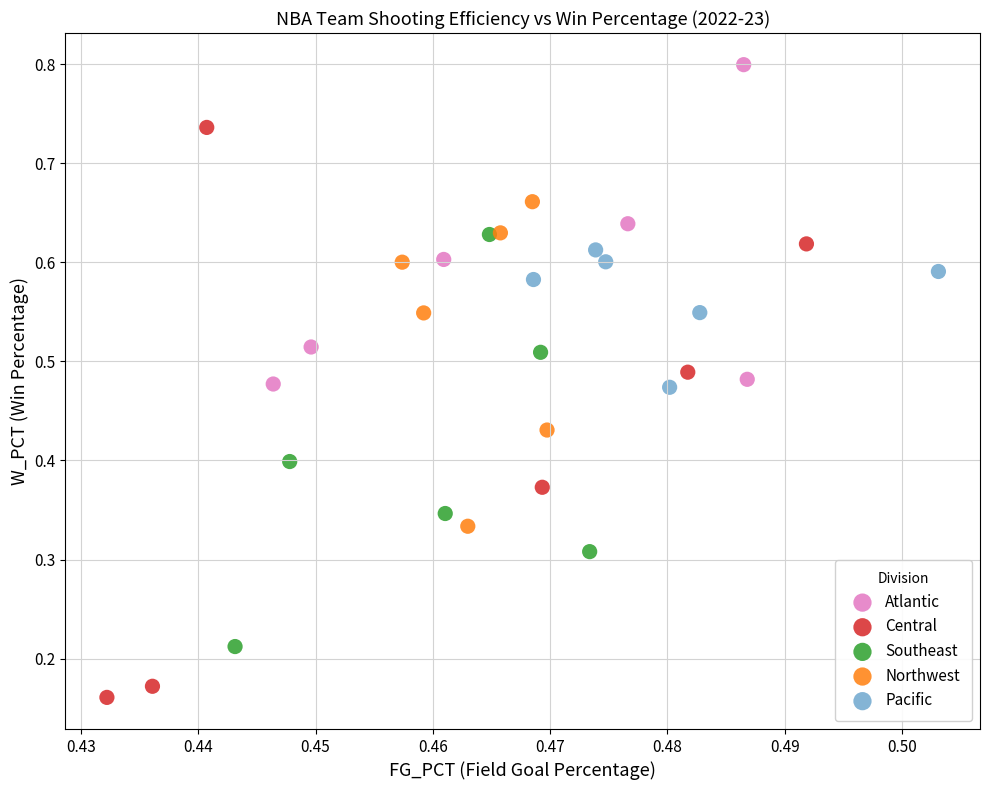

What are all the series names shown in the legend?

Atlantic, Central, Southeast, Northwest, Pacific